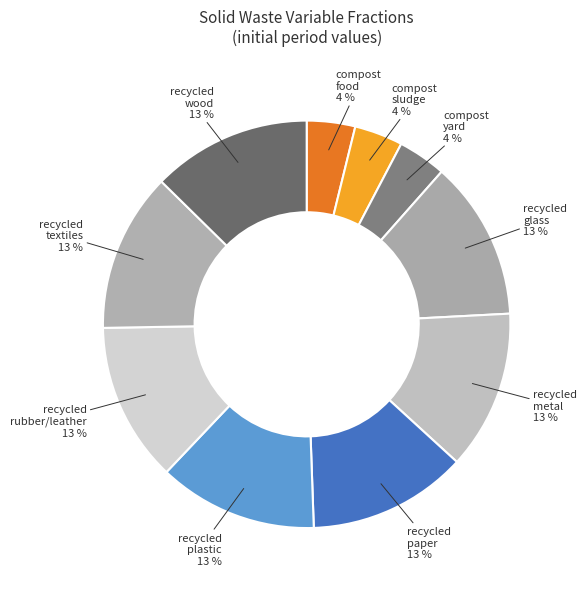

How many segments does this pie chart have?

10